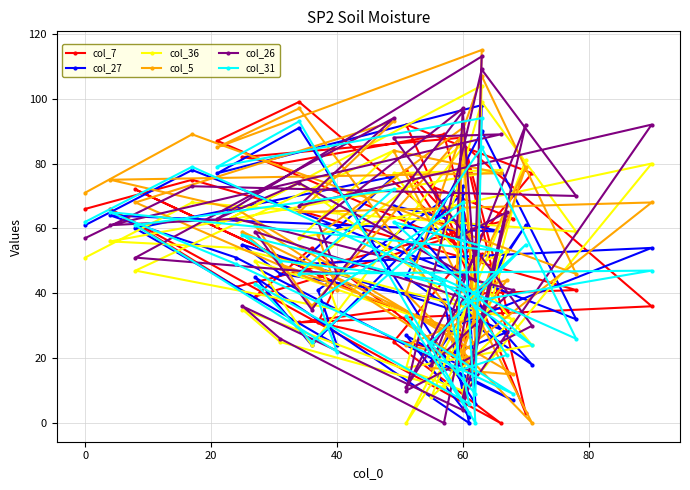

Is the value of col_26 at 10 greater than the value of col_5 at 34?

No